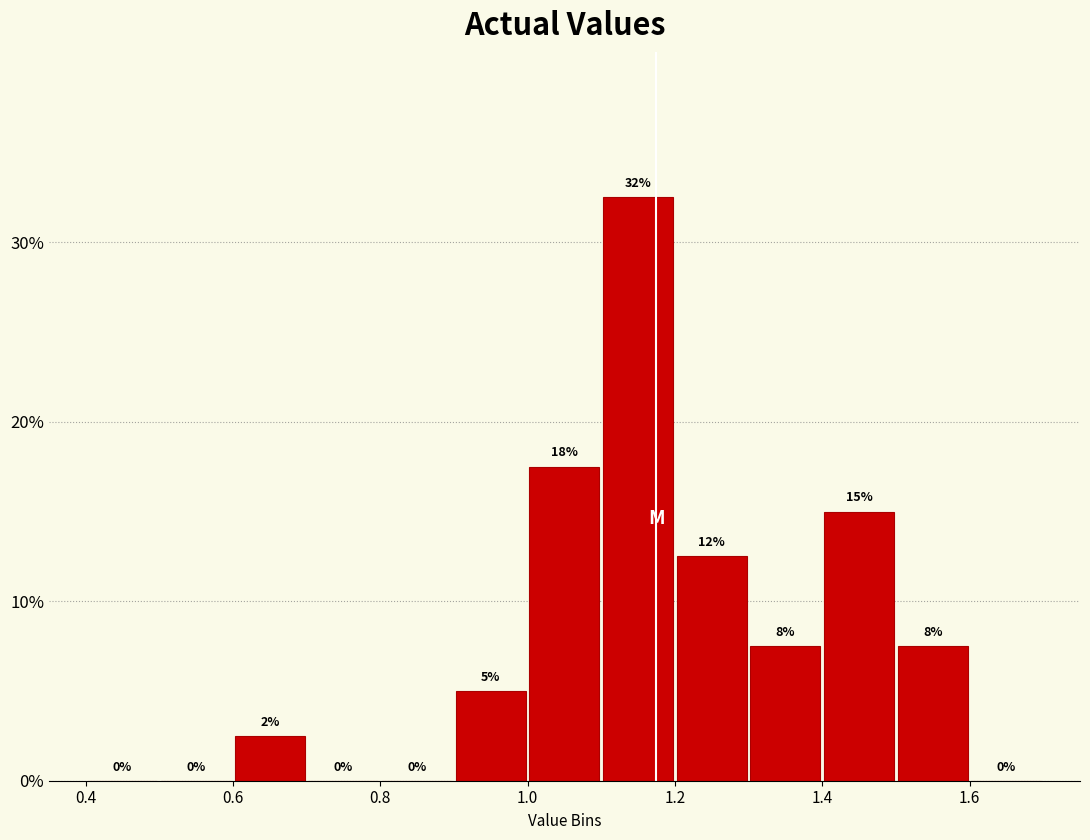

Over which range of the x-axis is the bar tallest?

1.1 to 1.2